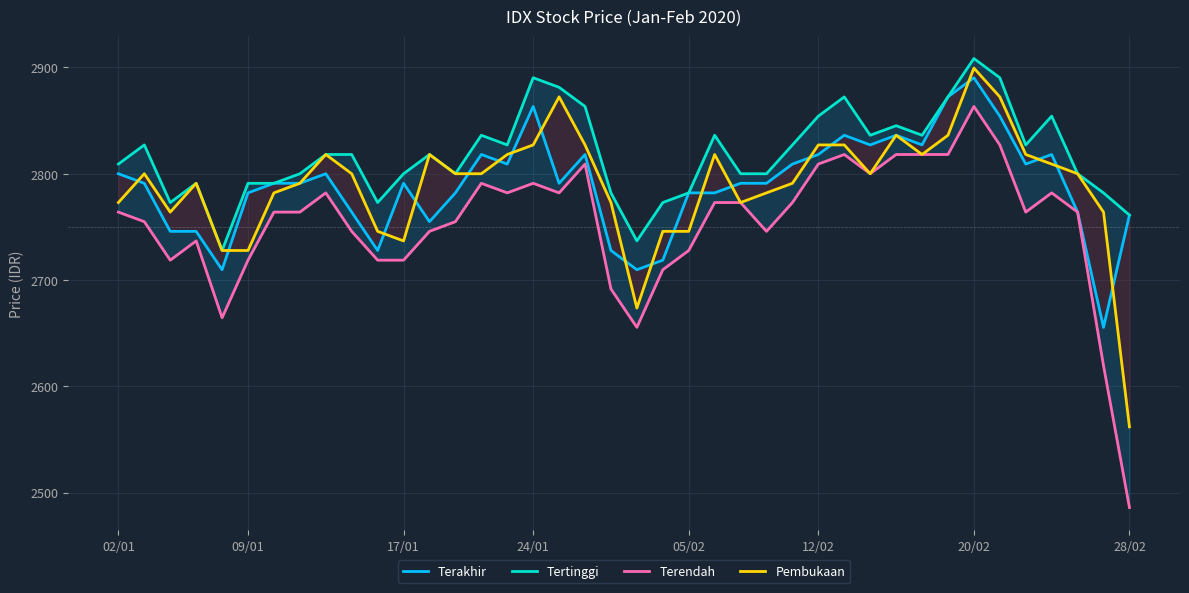

At how many categories does at least one series exceed 2566?

40